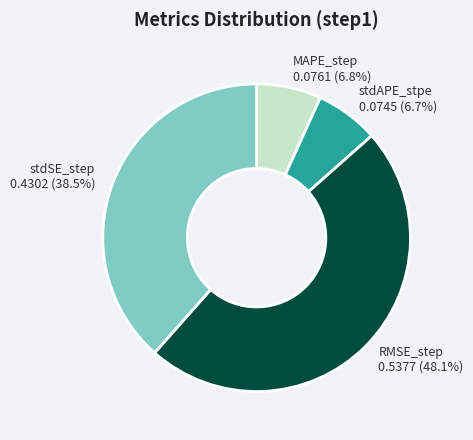

How many slices are in this pie chart?

4